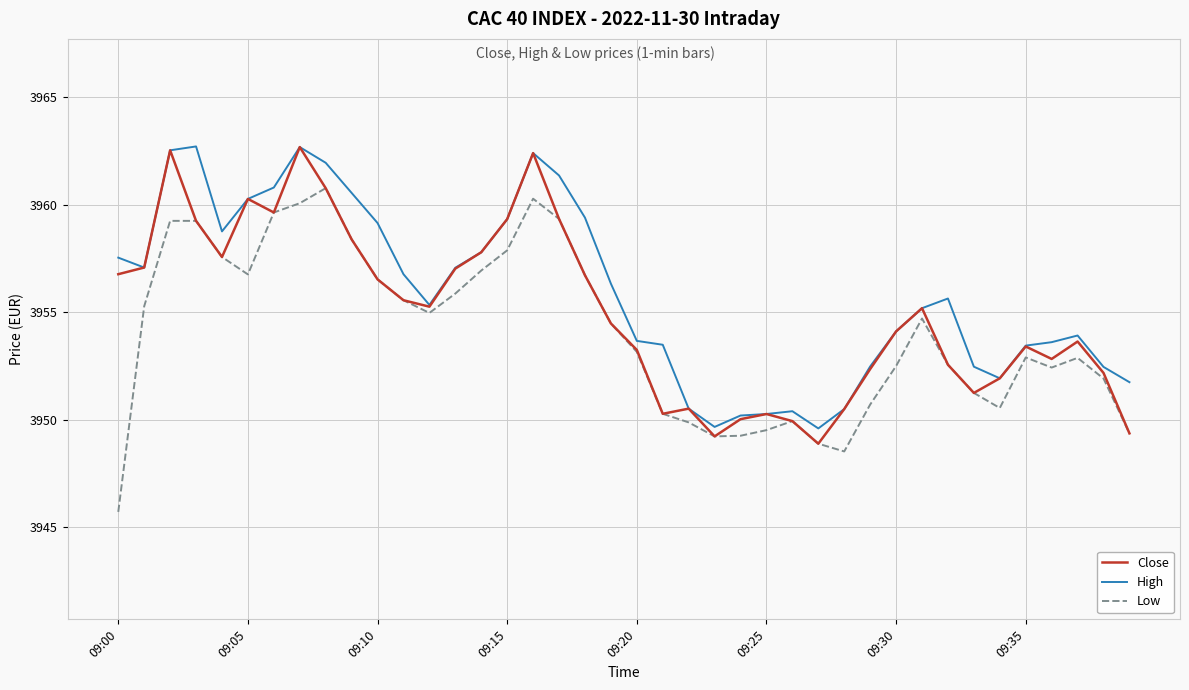

What is the difference between the second highest and second lowest values in the Close series?

13.3